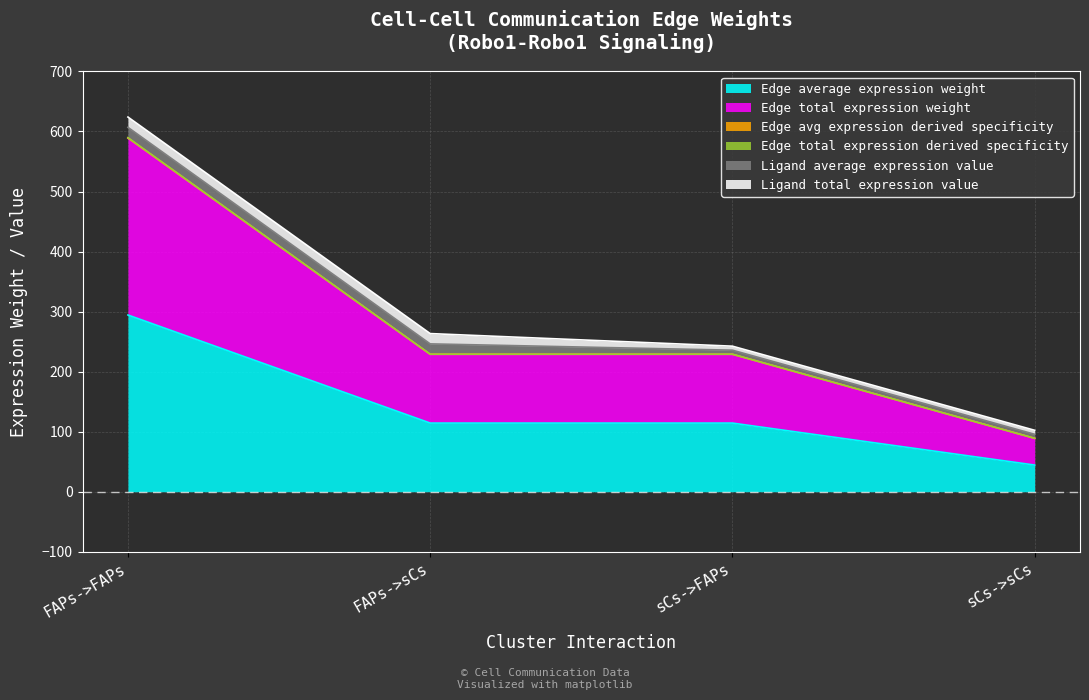

What is the label of the 1st point from the right?

sCs->sCs